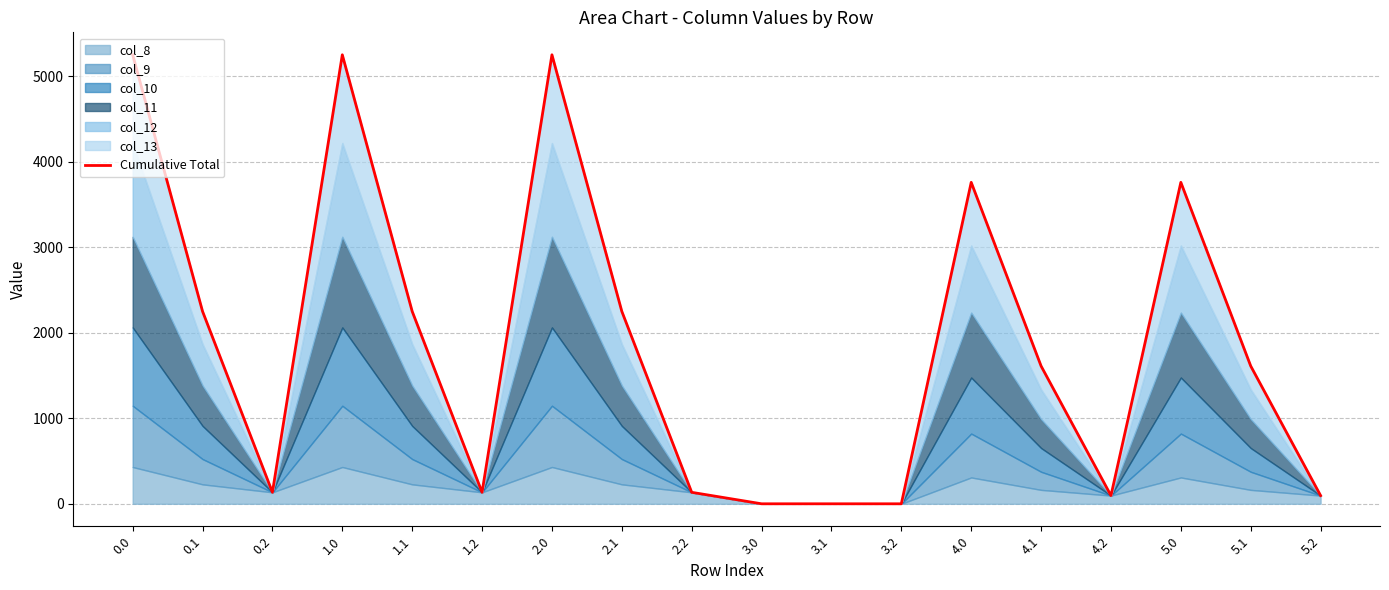

What is the average value?

1880.7